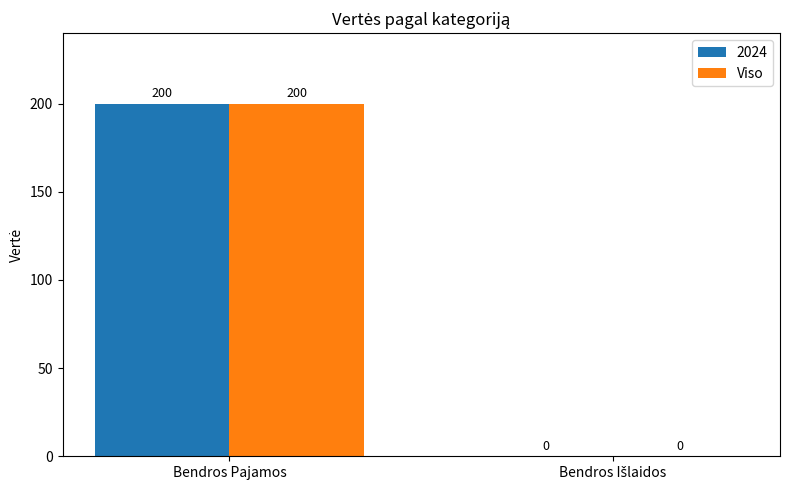

What is the greatest value displayed?

200